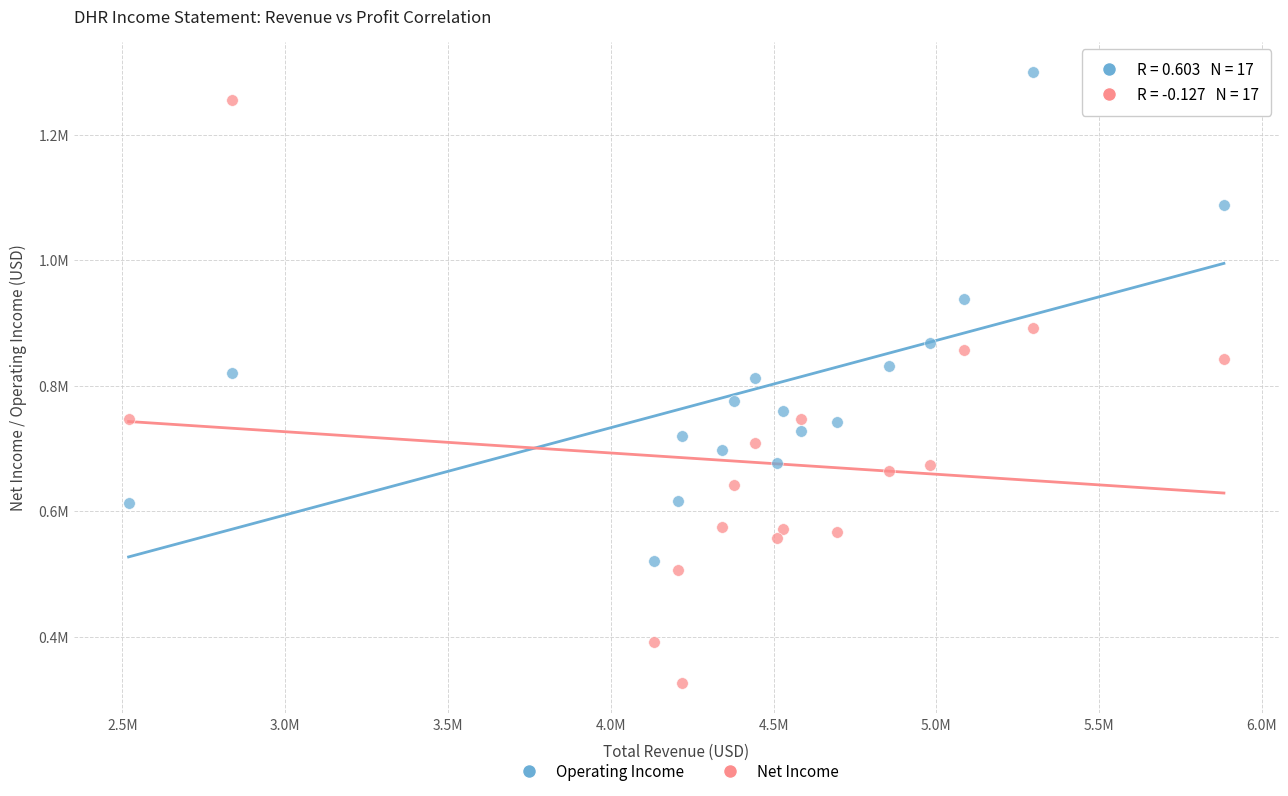

Which series has the largest Y range (max minus min)?

Net Income